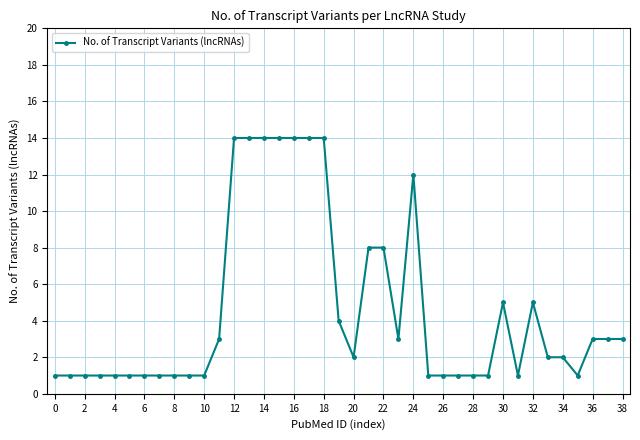

What is the value of the 39th point from the left?

3